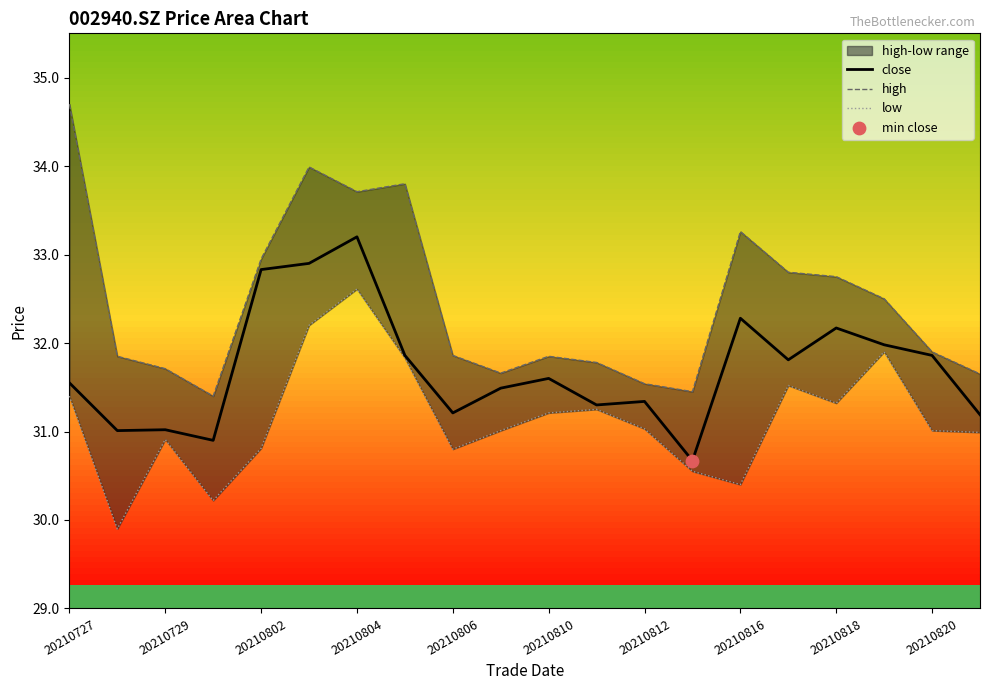

Which series reaches the minimum Y coordinate?

low